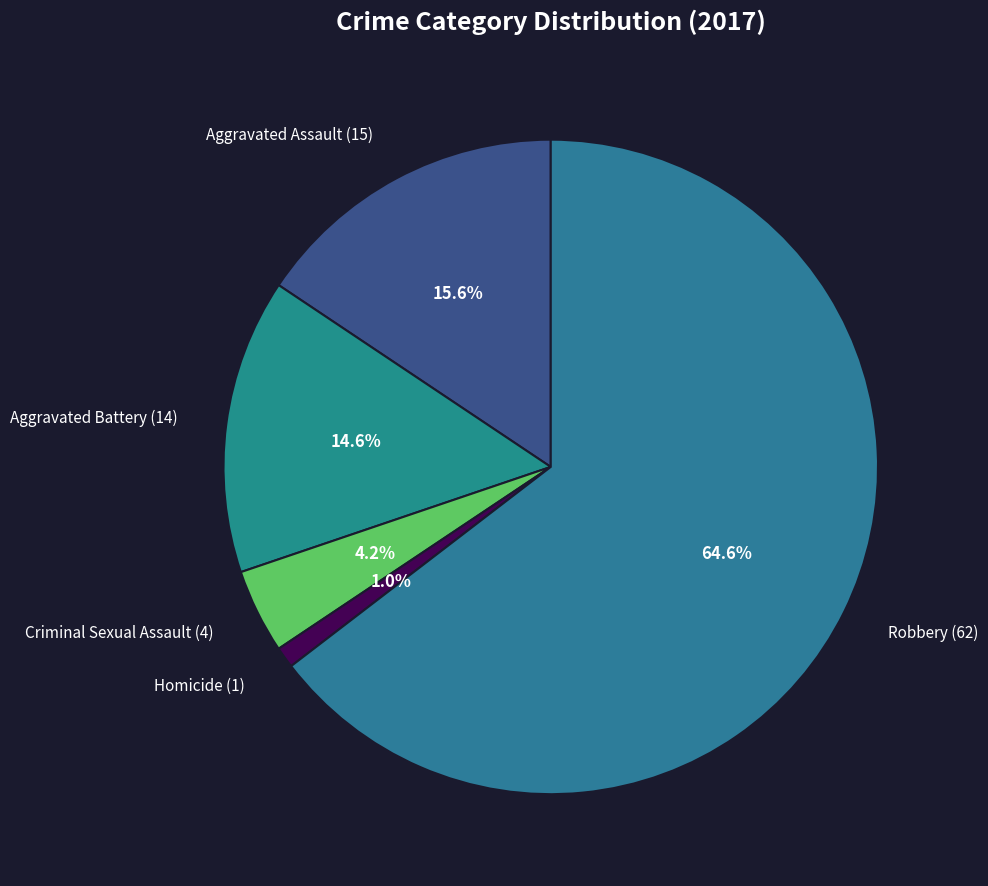

To the nearest percent, what portion does Aggravated Assault represent?

16%